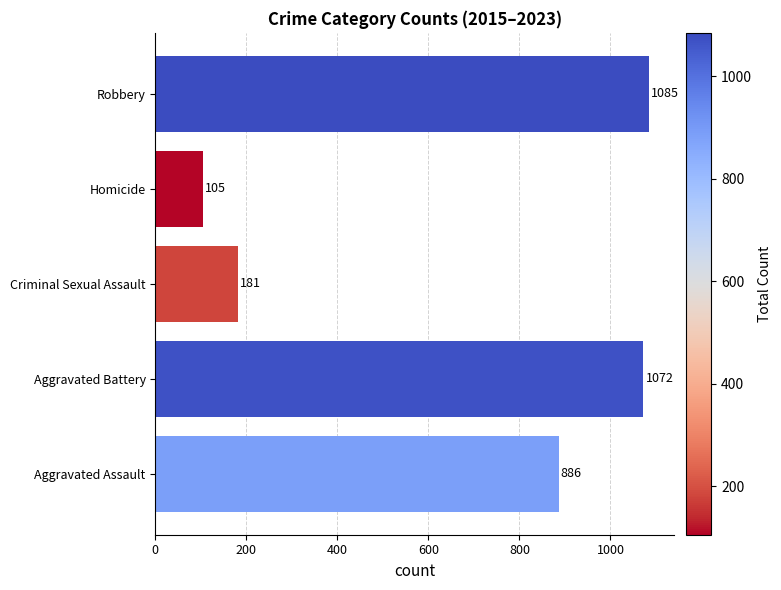

What is the difference between the values at Robbery and Homicide?

980